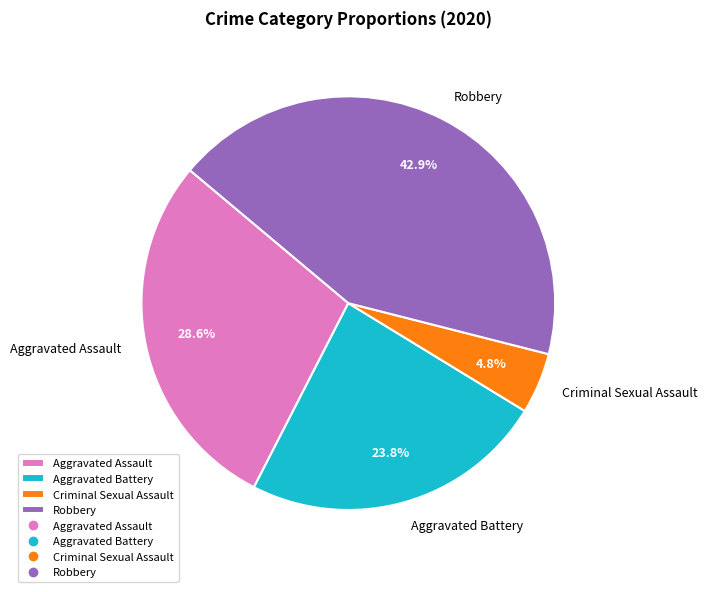

How much of the chart is everything except Criminal Sexual Assault?

95.2%